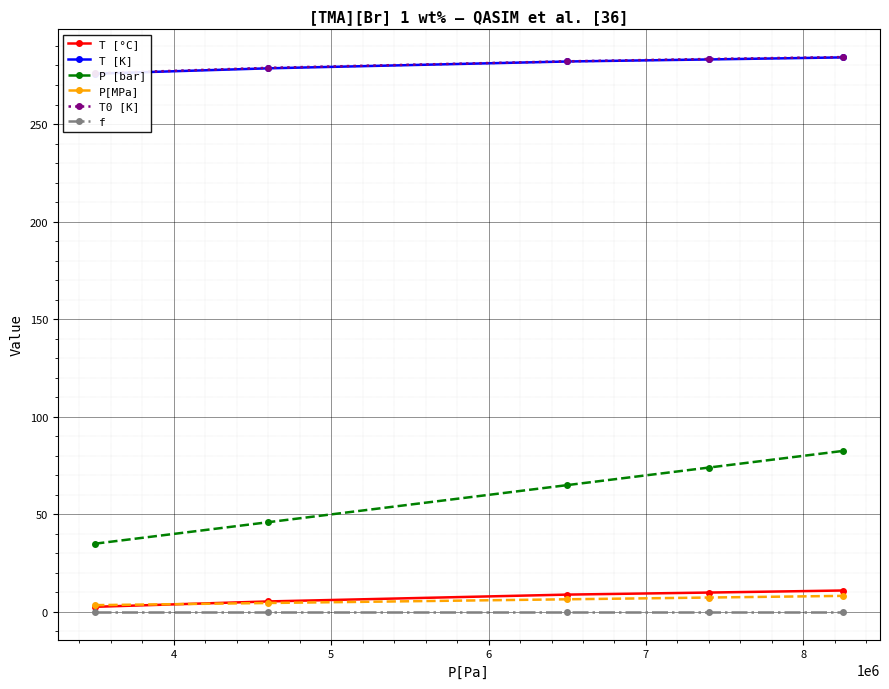

What is the value of the P [bar] point at the 2nd from the left?

46.0